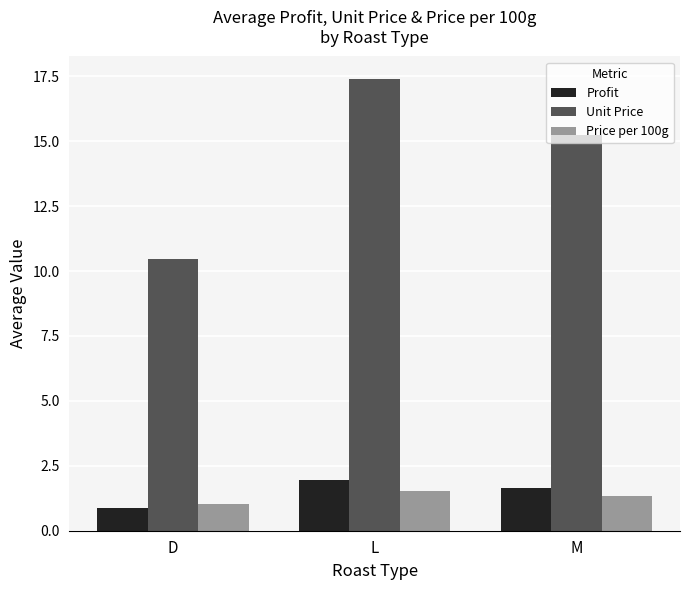

Reading left to right, what are all the values shown in this chart?

Profit: 0.9	1.9	1.7
Unit Price: 10.5	17.4	15.3
Price per 100g: 1.0	1.5	1.3